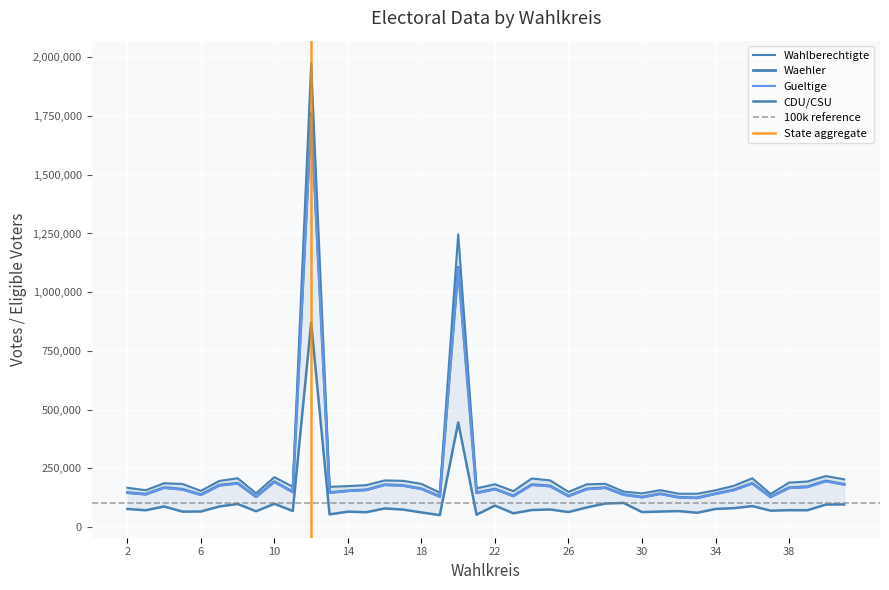

What value does the Gueltige series have at 2?

144941